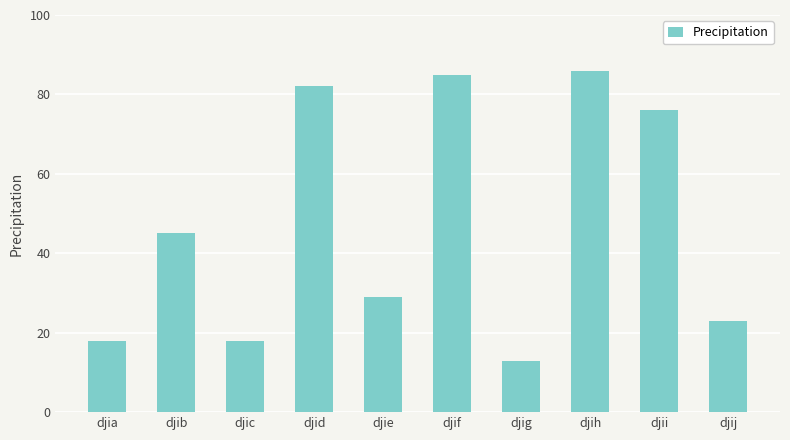

At which category does the chart reach its peak across all series?

djih